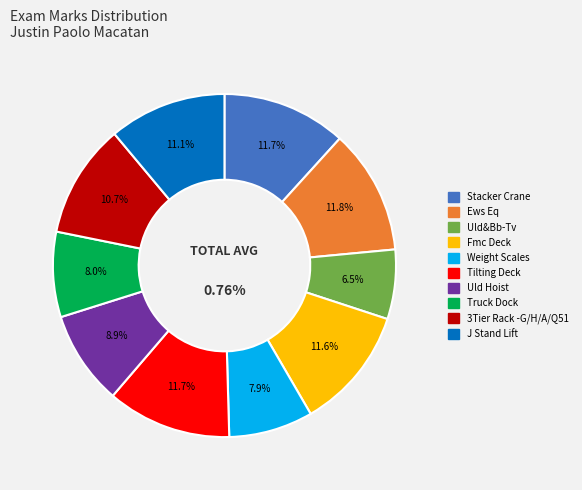

Is it true that Tilting Deck is 26% of the pie?

False